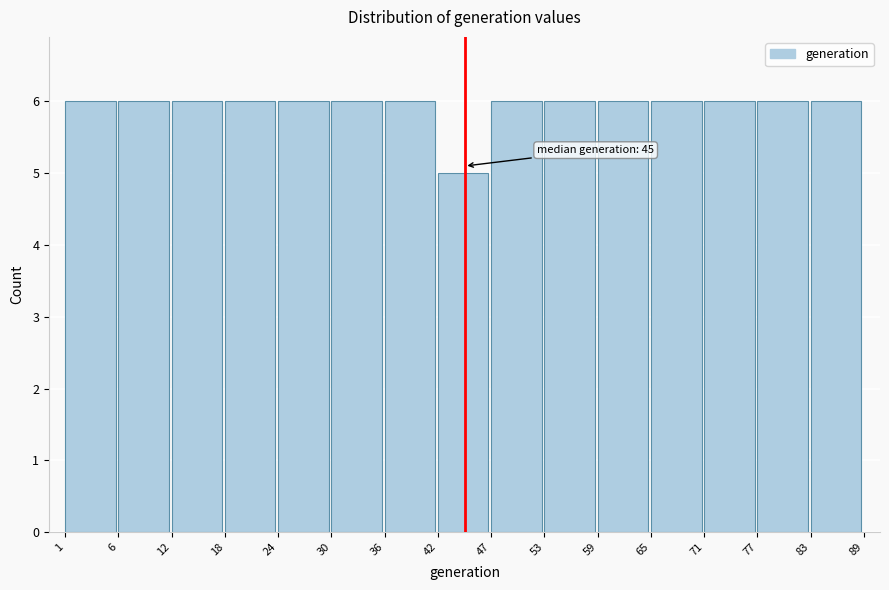

Reading left to right, extract all data points from this chart.

6	6	6	6	6	6	6	5	6	6	6	6	6	6	6